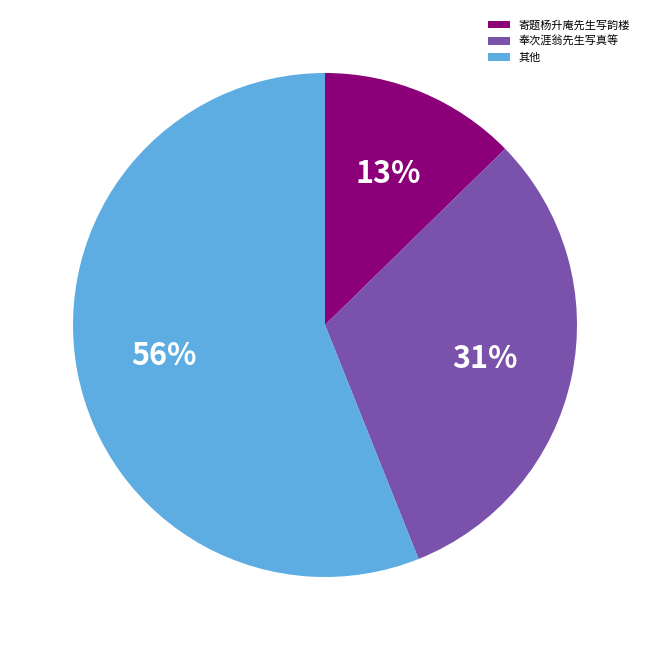

Rank the categories by value from lowest to highest.

寄题杨升庵先生写韵楼, 奉次涯翁先生写真等, 其他